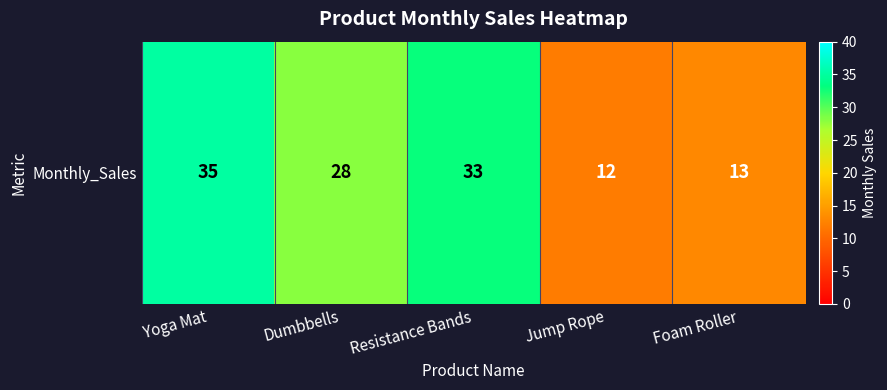

Reading left to right, list all the values displayed in this chart.

Yoga Mat=35	Dumbbells=28	Resistance Bands=33	Jump Rope=12	Foam Roller=13